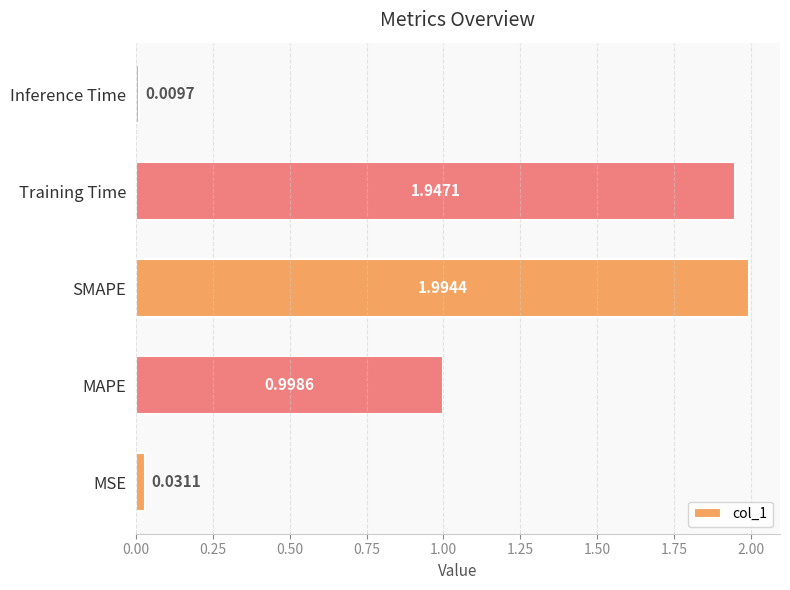

Rank the categories by value from highest to lowest.

SMAPE, Training Time, MAPE, MSE, Inference Time